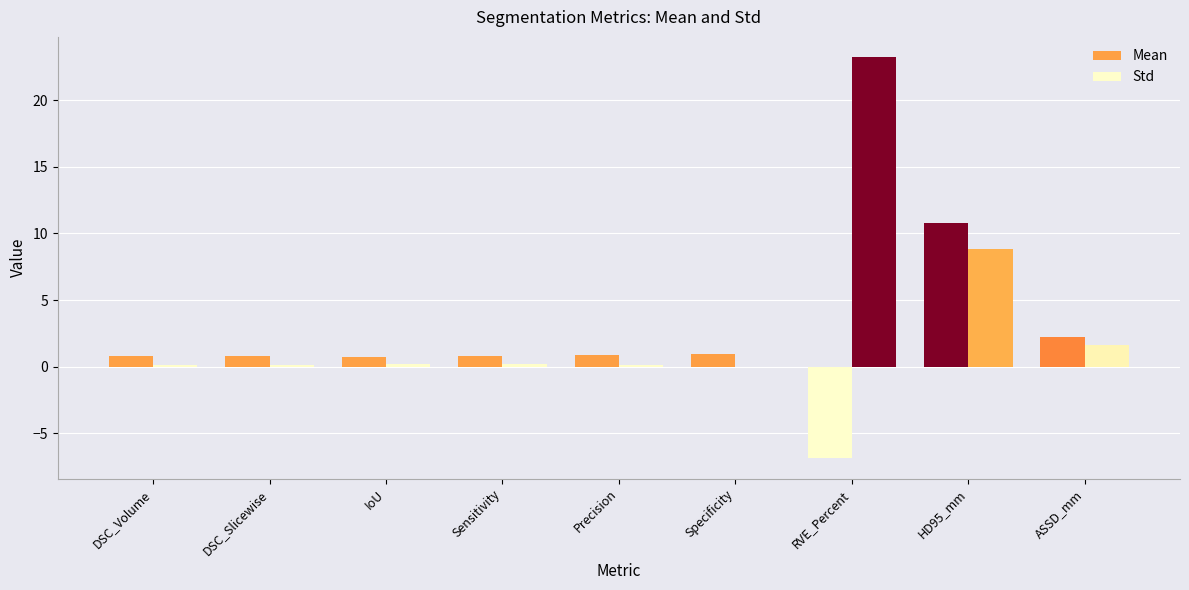

Which series has the largest total across all categories?

Std